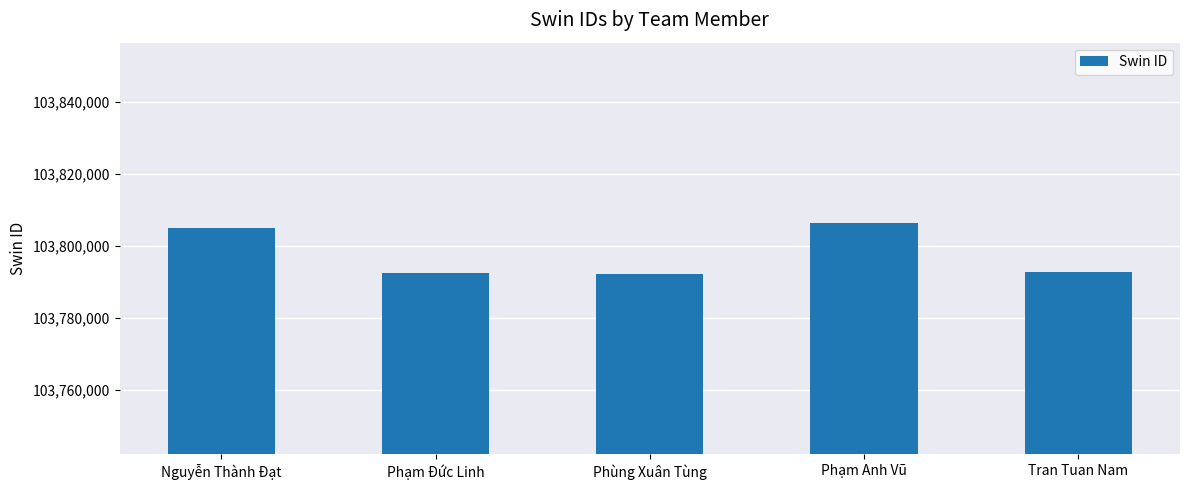

What is the sum of all values?

518988396